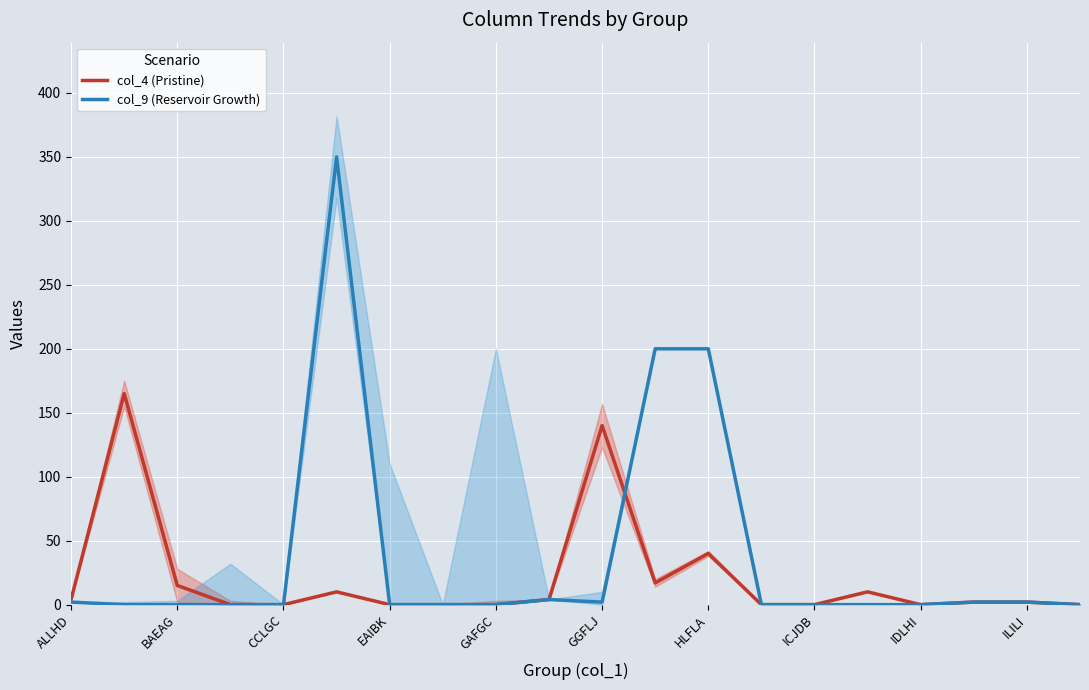

The value of col_9 (Reservoir Growth) at ILILI is 4. True or false?

True